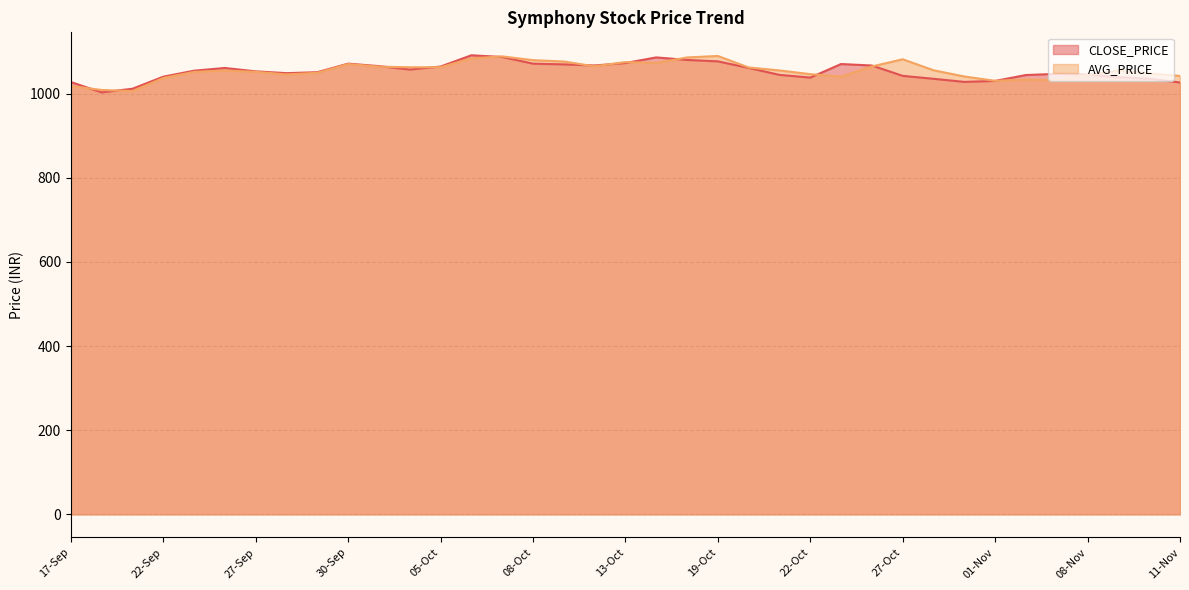

Reading right to left, extract all data points from this chart.

CLOSE_PRICE: 11-Nov=1026.2	10-Nov=1035.2	09-Nov=1038.6	08-Nov=1045.2	03-Nov=1046.7	02-Nov=1043.9	01-Nov=1029.9	29-Oct=1027.6	28-Oct=1035.0	27-Oct=1041.9	26-Oct=1066.5	25-Oct=1070.0	22-Oct=1037.8	21-Oct=1044.2	20-Oct=1060.8	19-Oct=1076.4	18-Oct=1079.8	14-Oct=1085.8	13-Oct=1072.4	12-Oct=1066.6	11-Oct=1069.2	08-Oct=1070.9	07-Oct=1086.8	06-Oct=1090.8	05-Oct=1064.0	04-Oct=1057.0	01-Oct=1065.0	30-Sep=1071.0	29-Sep=1050.6	28-Sep=1048.3	27-Sep=1052.6	24-Sep=1060.7	23-Sep=1054.2	22-Sep=1040.0	21-Sep=1011.3	20-Sep=1002.6	17-Sep=1027.2
AVG_PRICE: 11-Nov=1041.9	10-Nov=1047.6	09-Nov=1054.4	08-Nov=1044.1	03-Nov=1031.6	02-Nov=1033.1	01-Nov=1030.1	29-Oct=1040.4	28-Oct=1055.2	27-Oct=1081.3	26-Oct=1064.3	25-Oct=1040.1	22-Oct=1046.0	21-Oct=1054.8	20-Oct=1061.8	19-Oct=1089.2	18-Oct=1085.7	14-Oct=1072.5	13-Oct=1074.7	12-Oct=1064.6	11-Oct=1076.0	08-Oct=1079.2	07-Oct=1088.1	06-Oct=1083.3	05-Oct=1062.4	04-Oct=1062.3	01-Oct=1063.8	30-Sep=1069.9	29-Sep=1049.1	28-Sep=1045.3	27-Sep=1051.5	24-Sep=1054.7	23-Sep=1051.3	22-Sep=1036.8	21-Sep=1005.7	20-Sep=1008.4	17-Sep=1017.8